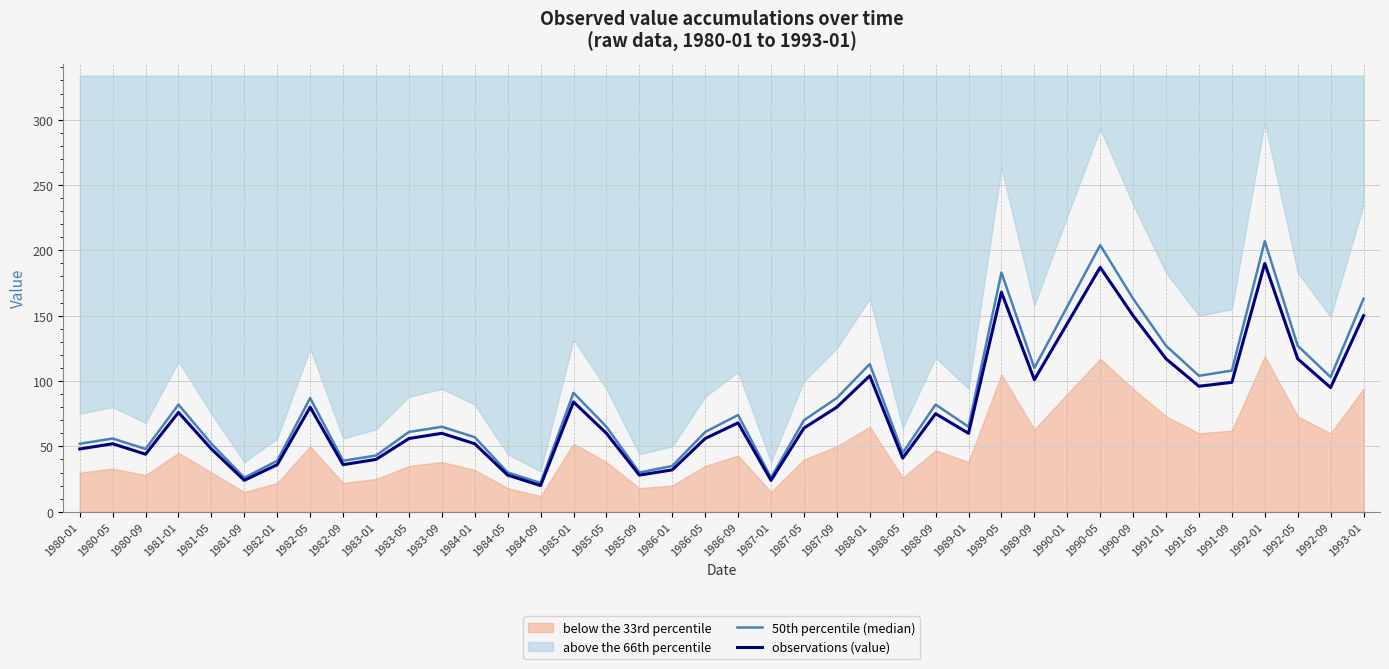

True or false: 50th percentile (median) and observations (value) intersect in this chart.

False